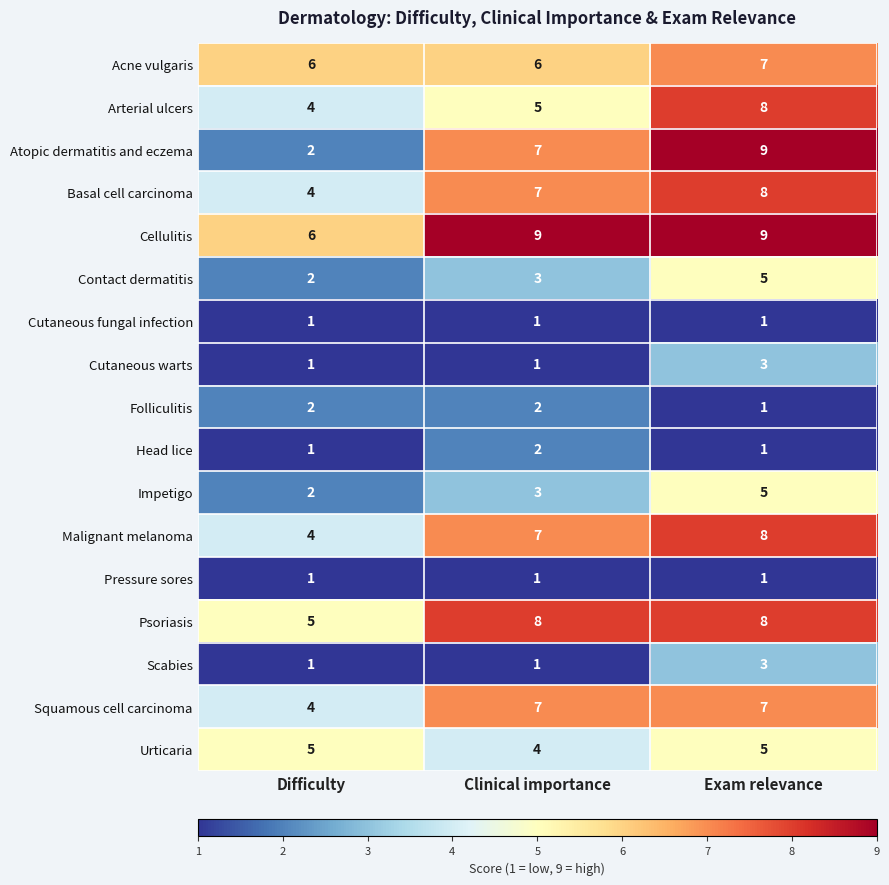

The value of Cutaneous warts at Clinical importance is 1. True or false?

True